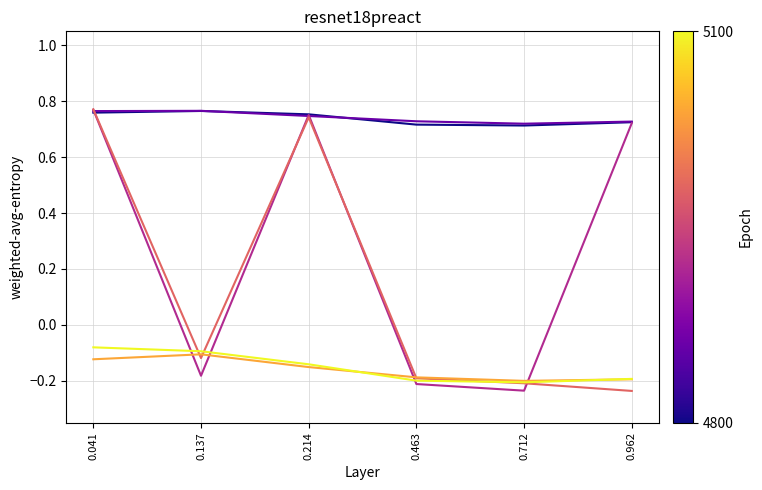

What is the difference between the highest and lowest values at 0.962?

1.0